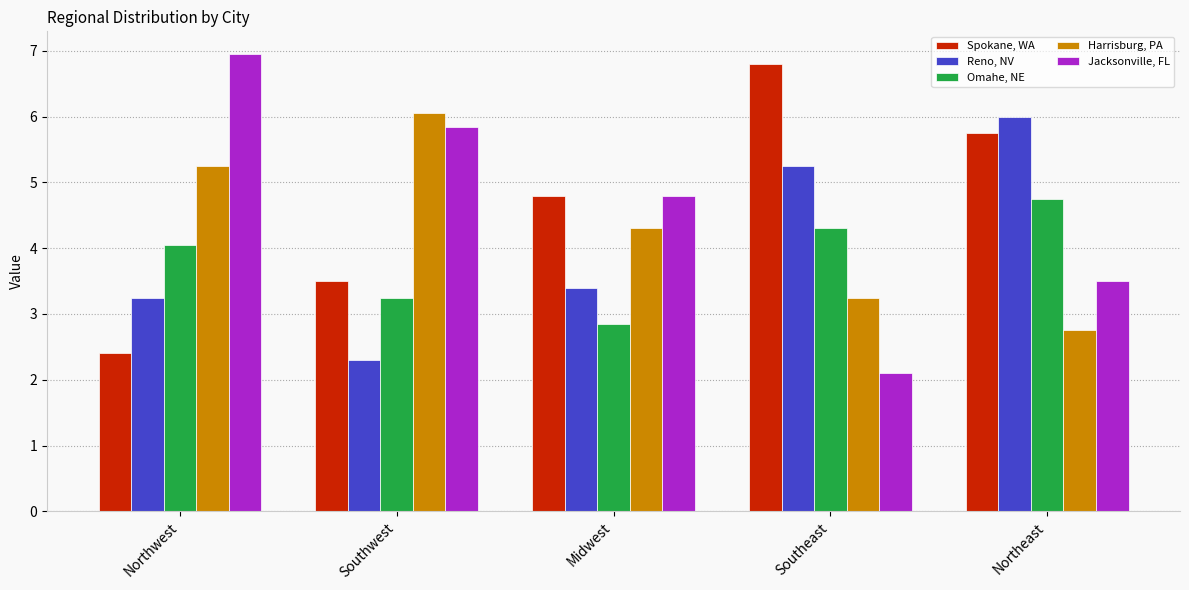

What is the difference between the maximum and second lowest values in the Spokane, WA series?

3.3